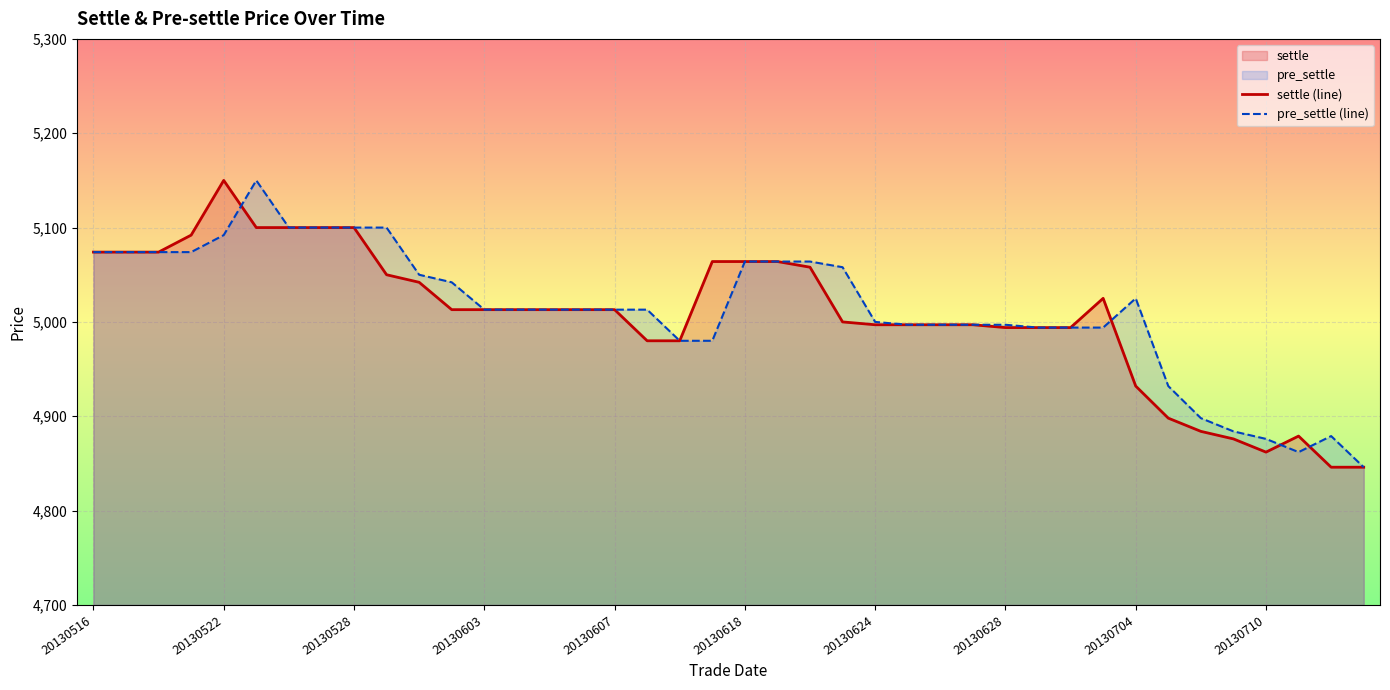

What is the total value across all series at 20130628?

9991